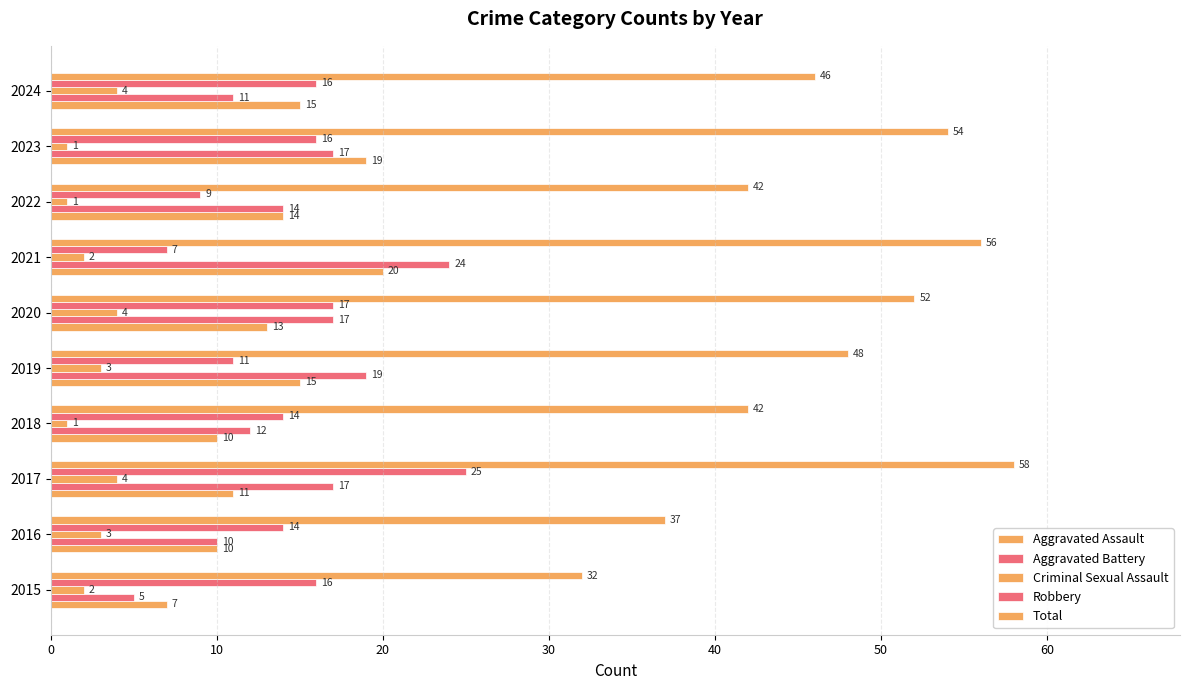

How many data points in Total are less than 48?

5